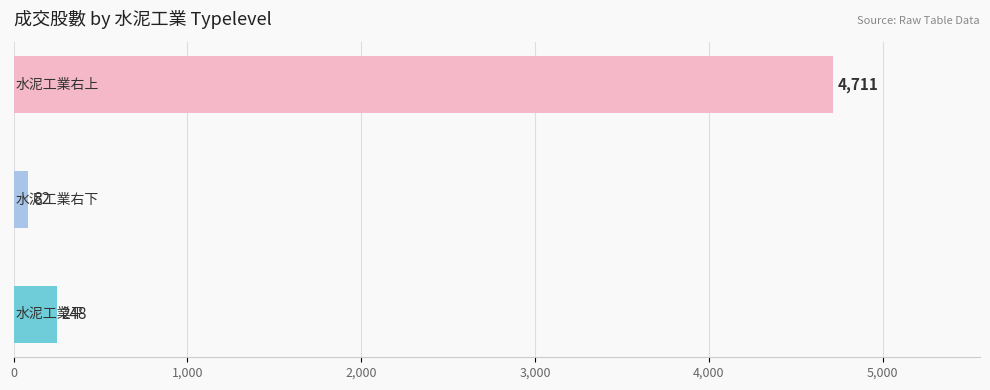

What is the minimum value shown in the chart?

82